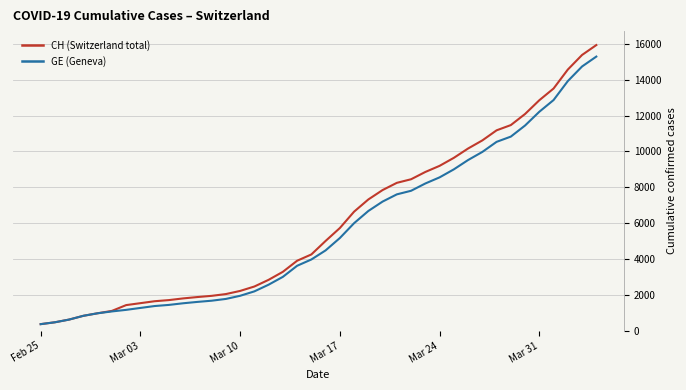

What is the difference between the second highest and minimum values in the CH (Switzerland total) series?

15000